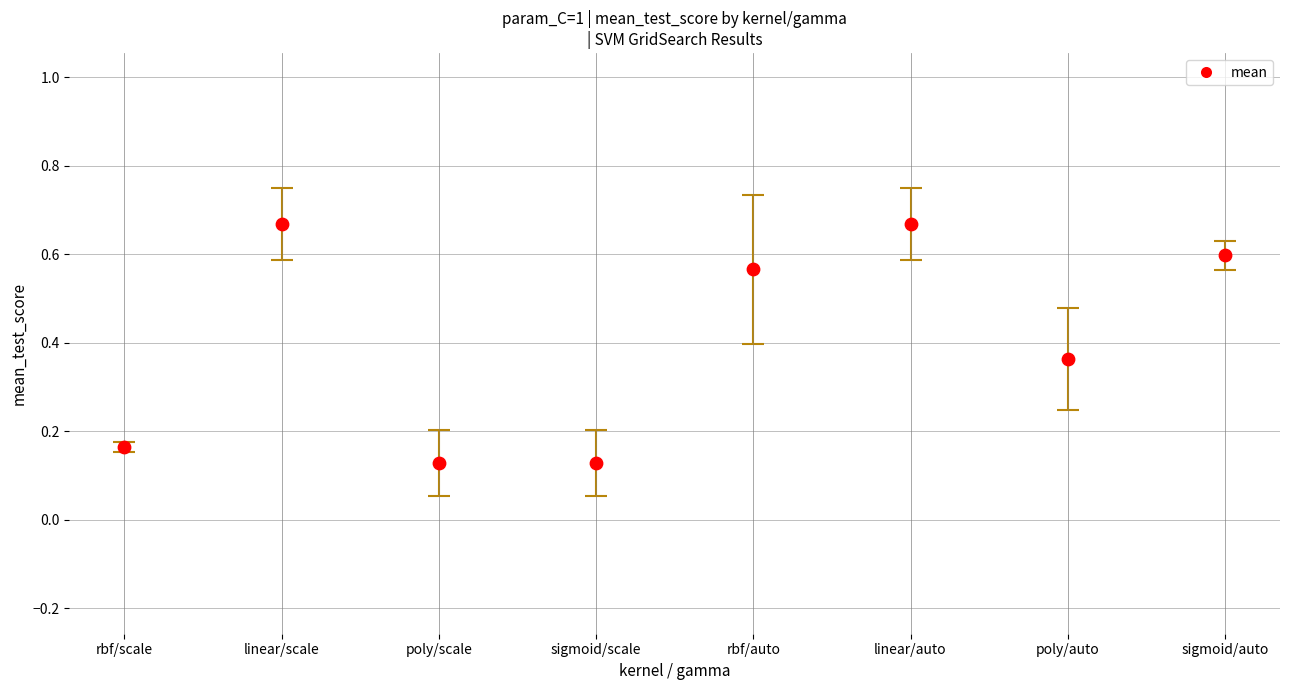

What is the range of Y values (max minus min)?

0.5